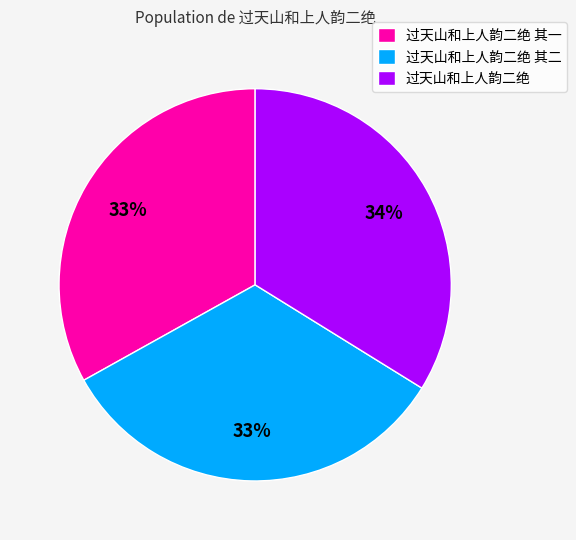

Which category has the biggest portion of the pie?

过天山和上人韵二绝